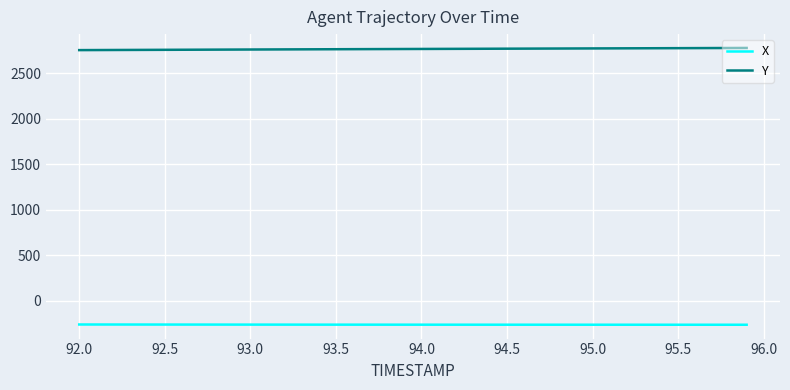

Rank the series by their maximum value, from highest to lowest.

Y, X